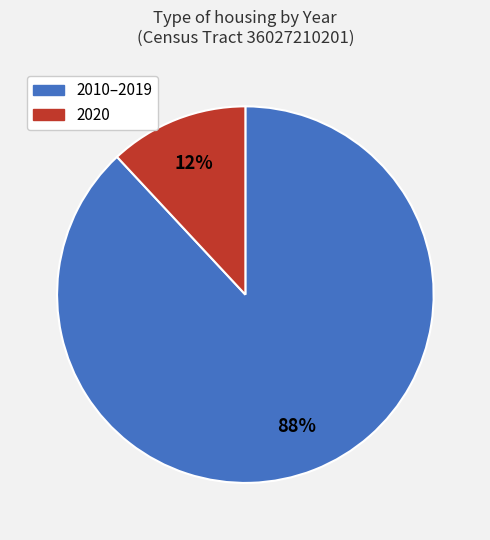

Is there any slice that represents more than half of the pie?

Yes